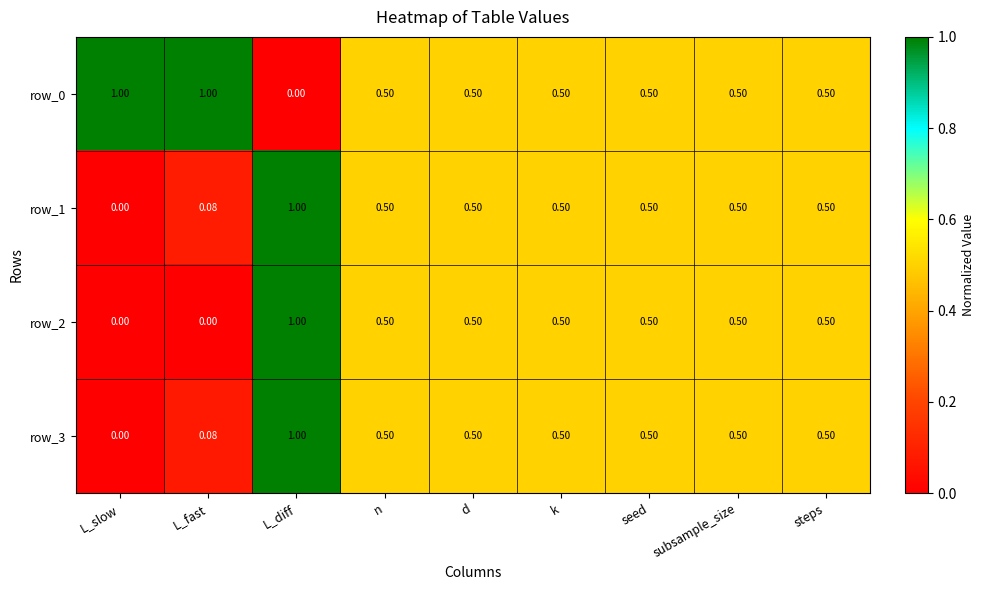

Which series has the largest total across all categories?

row_0